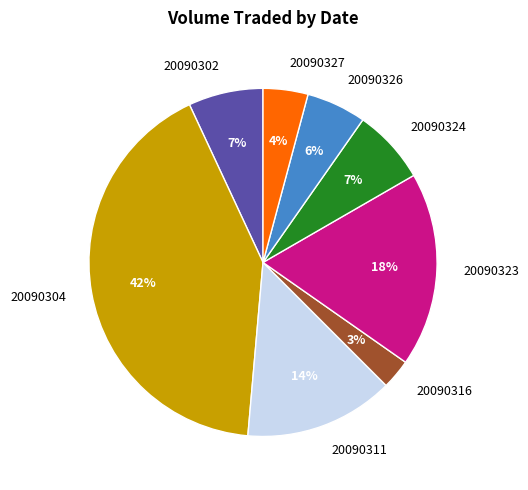

Which has a higher value, 20090324 or 20090311?

20090311